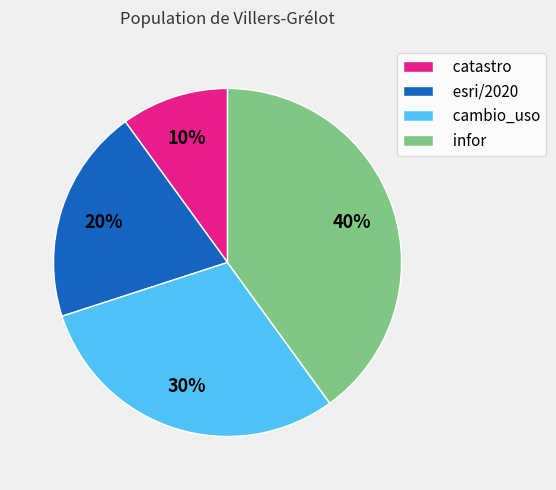

Which category has the biggest portion of the pie?

infor